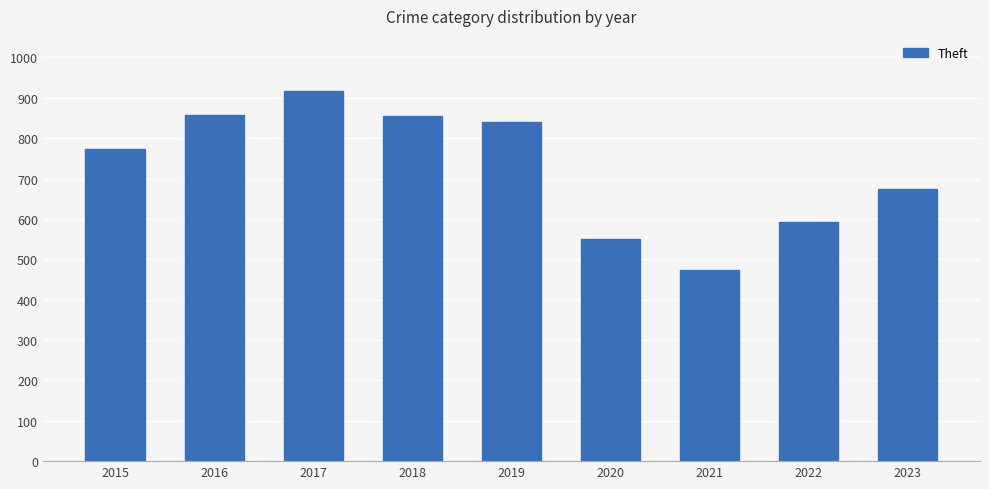

Does the chart contain stacked bars?

No